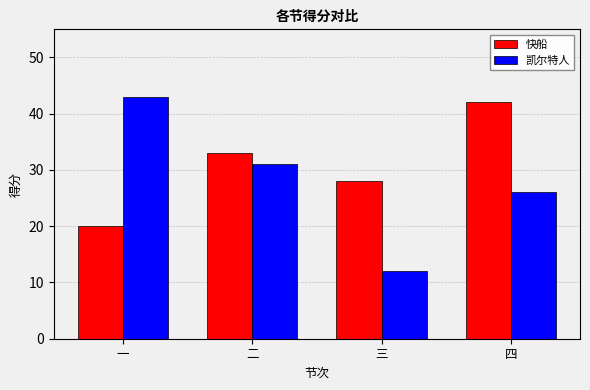

What is the lowest value of the 快船 series?

20